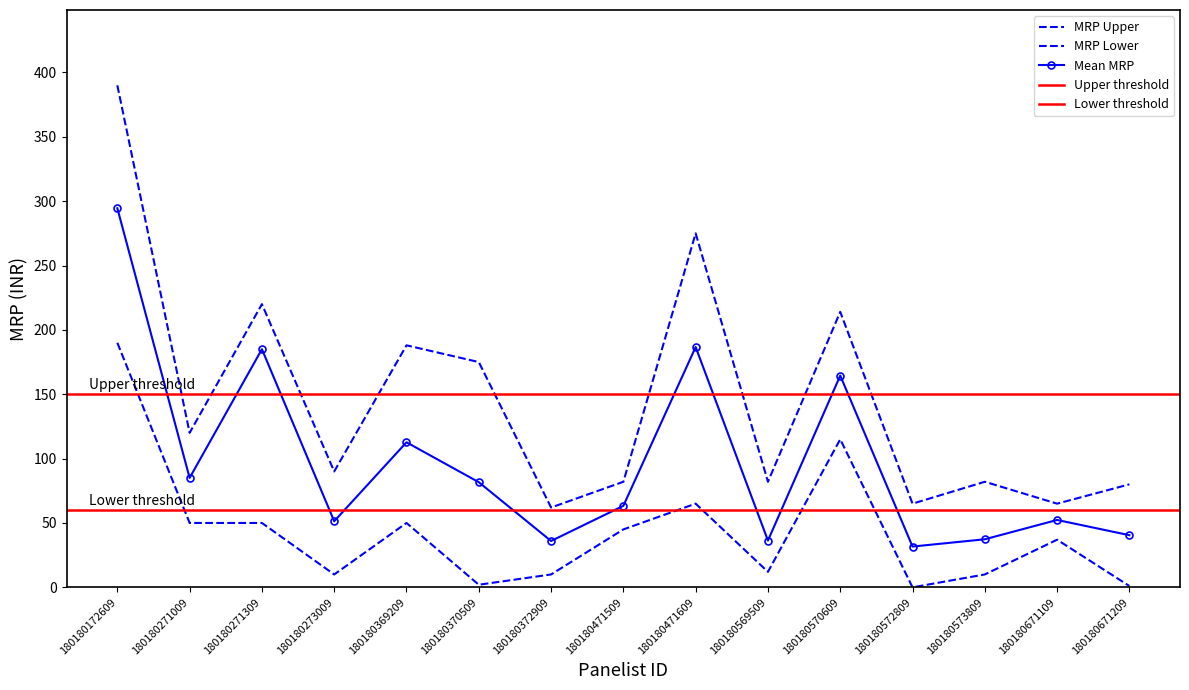

Does the chart have visible grid lines?

No